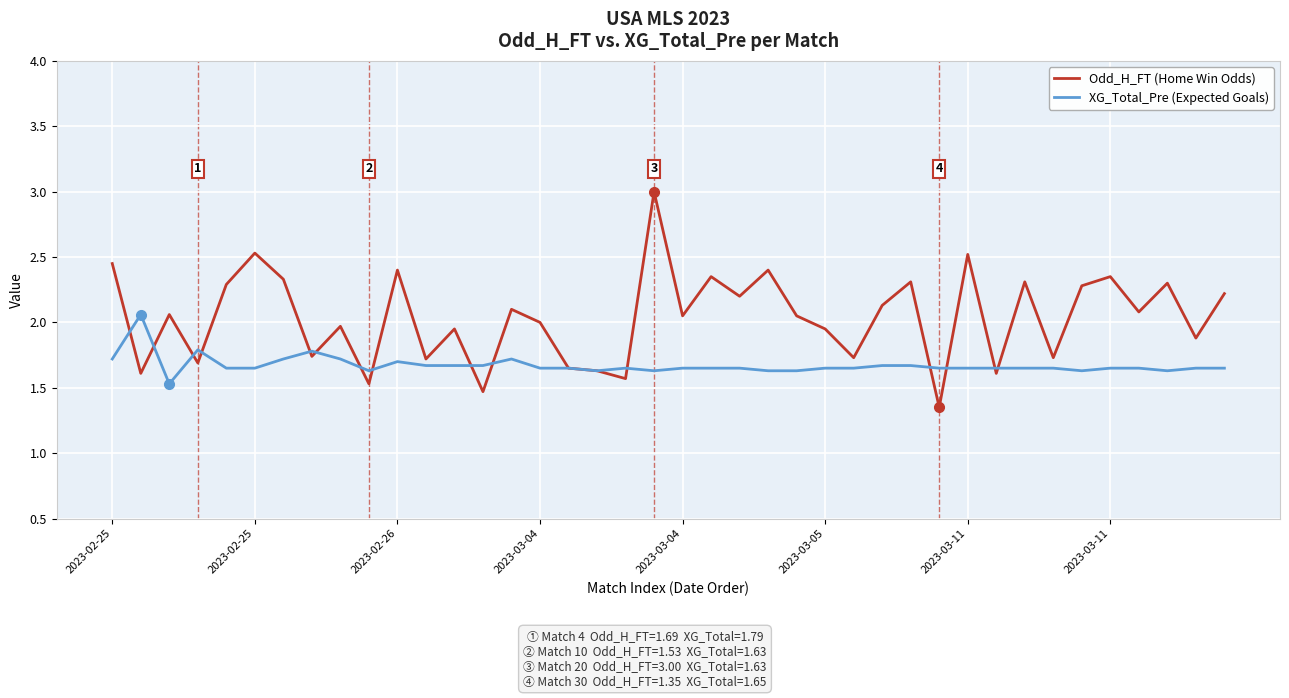

Which series has the largest total across all categories?

Odd_H_FT (Home Win Odds)